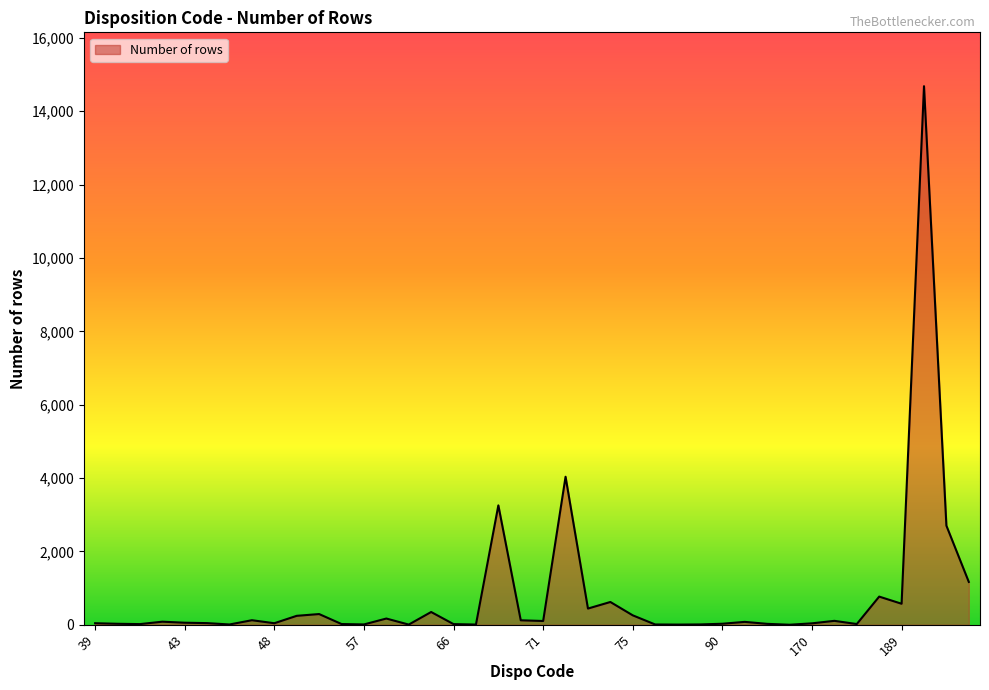

What is the maximum value shown in the chart?

14682